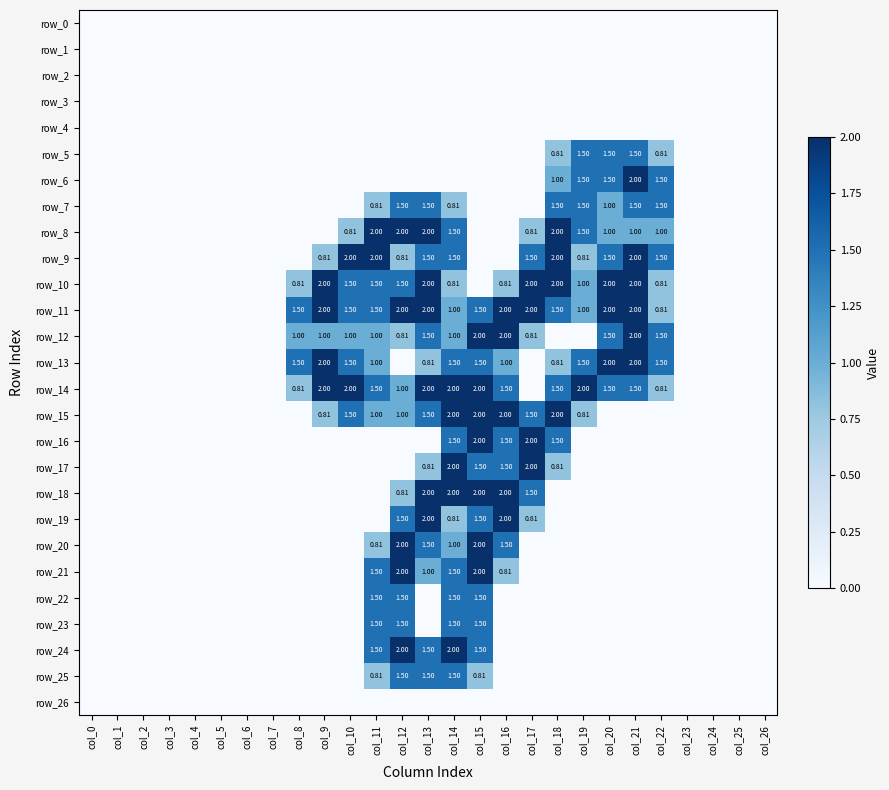

List the labels in order of row_11 value, smallest first.

col_0, col_1, col_2, col_3, col_4, col_5, col_6, col_7, col_23, col_24, col_25, col_26, col_22, col_14, col_19, col_8, col_10, col_11, col_15, col_18, col_9, col_12, col_13, col_16, col_17, col_20, col_21